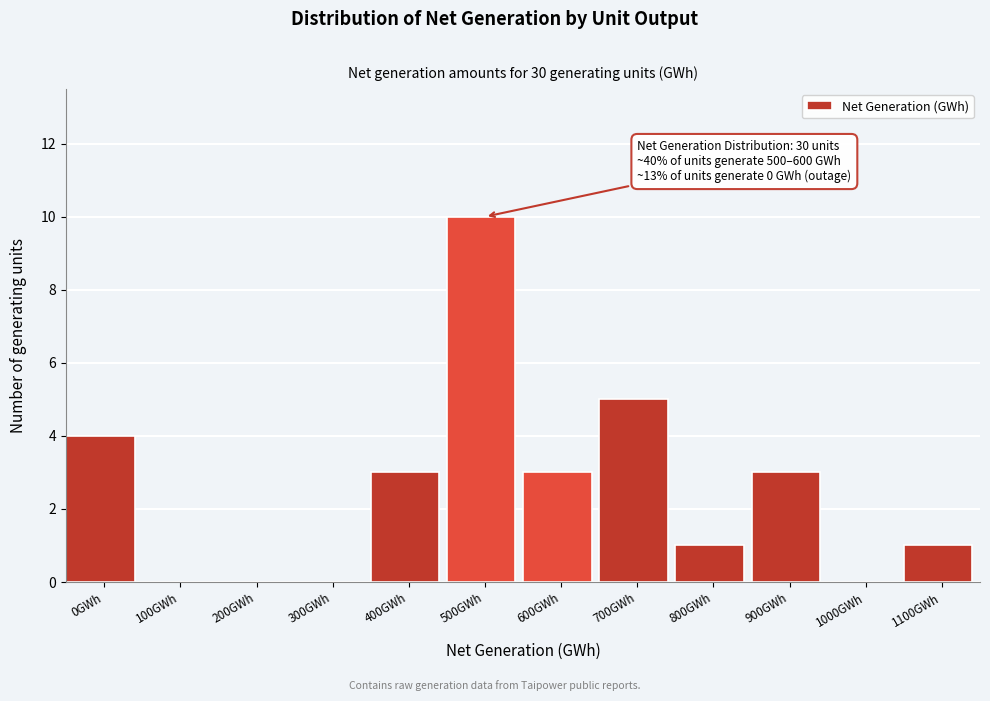

Reading left to right, extract all data points from this chart.

0GWh=4	100GWh=0	200GWh=0	300GWh=0	400GWh=3	500GWh=10	600GWh=3	700GWh=5	800GWh=1	900GWh=3	1000GWh=0	1100GWh=1